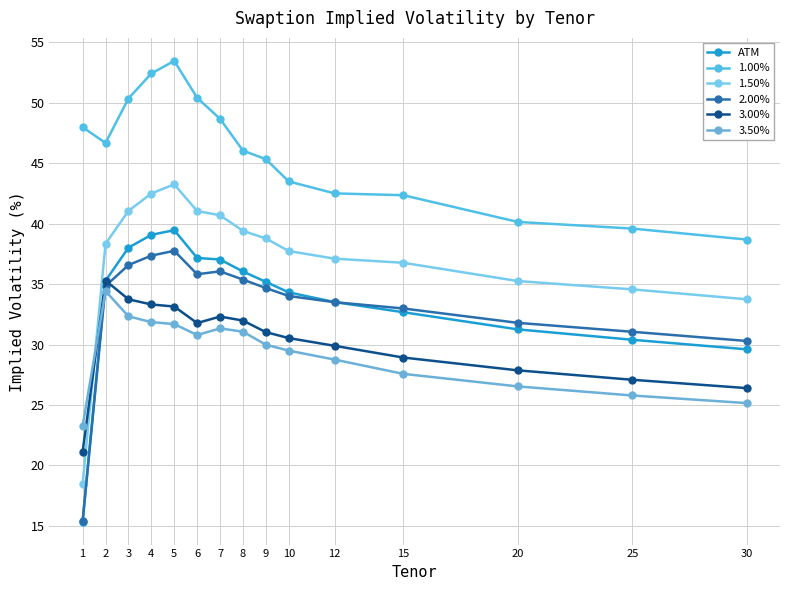

What is the difference between the maximum and minimum values in the 3.50% series?

11.1